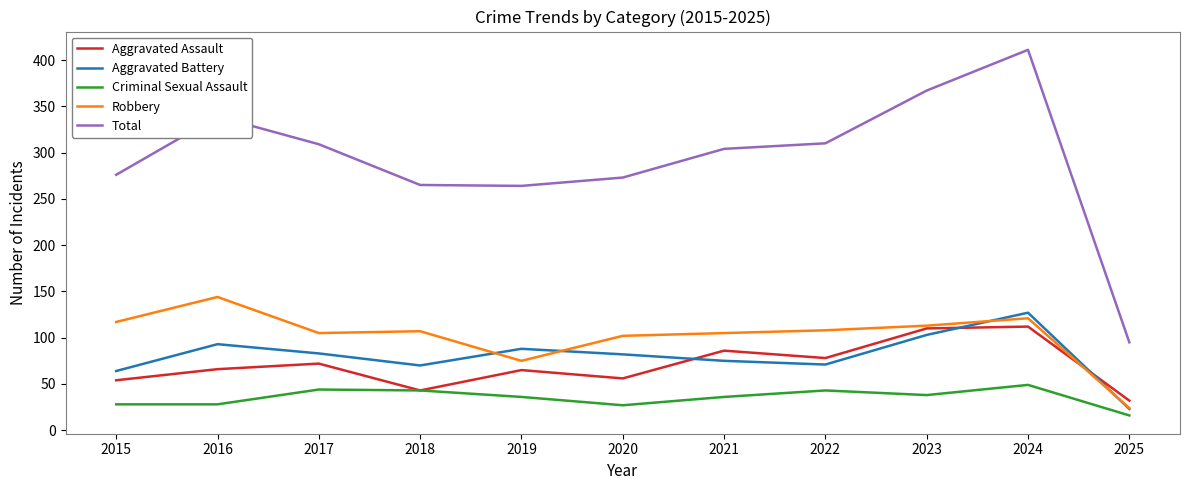

What are all the series names shown in the legend?

Aggravated Assault, Aggravated Battery, Criminal Sexual Assault, Robbery, Total